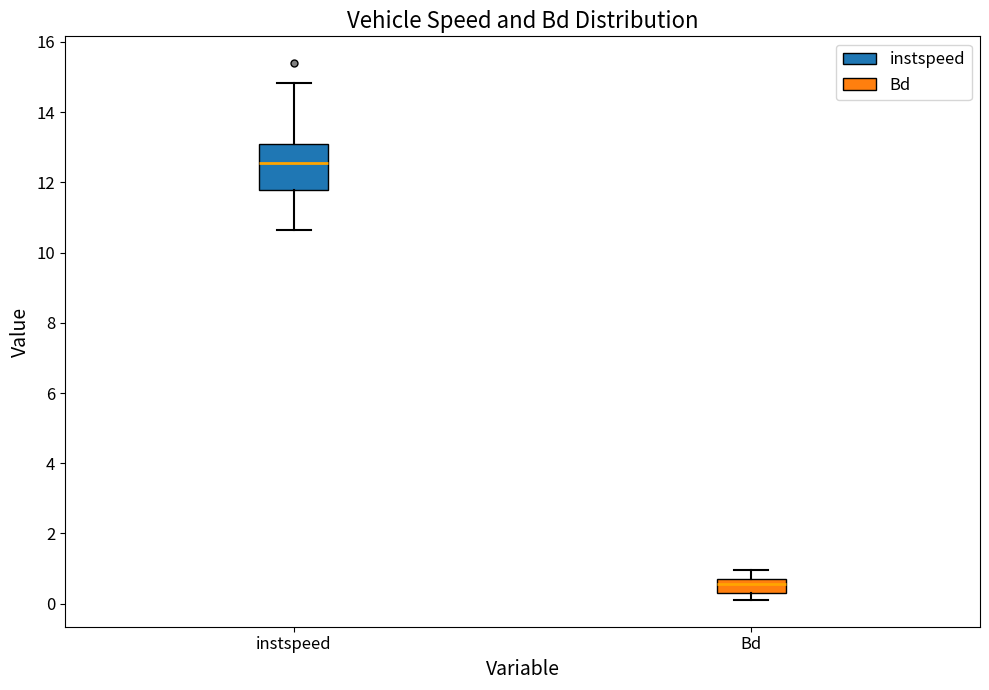

Reading left to right, transcribe this box plot: for each box, give where its median line is, the range the box spans, and where its two whiskers end, as read against the y-axis. The values are not printed on the chart, so give them approximately, as read against the axis.

instspeed: median 12.6, box 11.8 to 13.2, whiskers 10.6 to 14.8
Bd: median 0.6, box 0.4 to 0.8, whiskers 0.2 to 1.0